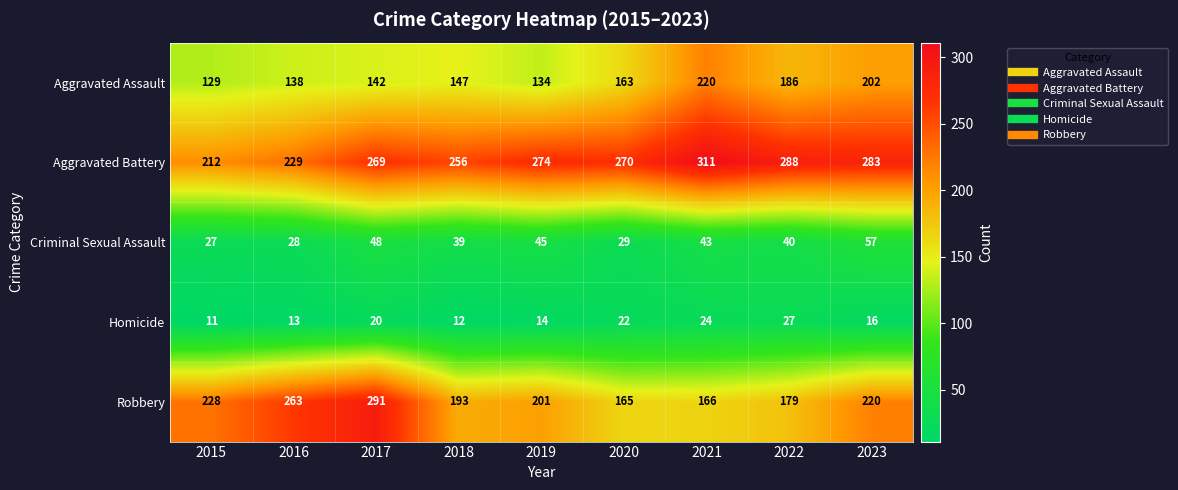

At how many categories does at least one series exceed 121?

9